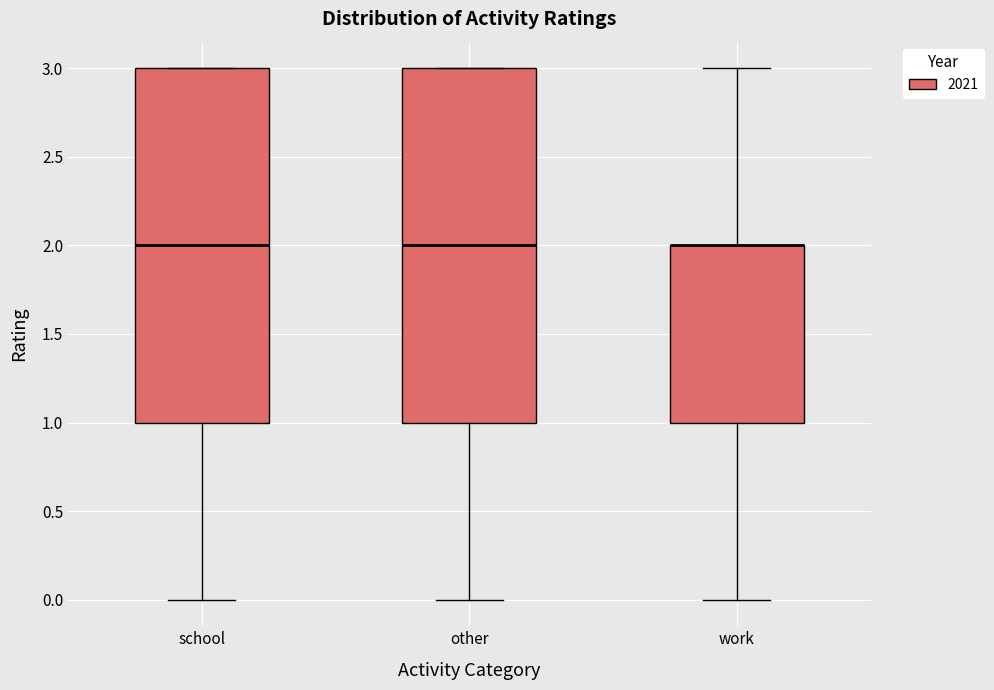

Reading left to right, transcribe this box plot: for each box, give where its median line is, the range the box spans, and where its two whiskers end, as read against the y-axis. The values are not printed on the chart, so give them approximately, as read against the axis.

school: median 2, box 1 to 3, whiskers 0 to 3
other: median 2, box 1 to 3, whiskers 0 to 3
work: median 2 (drawn on the box's upper edge), box 1 to 2, whiskers 0 to 3